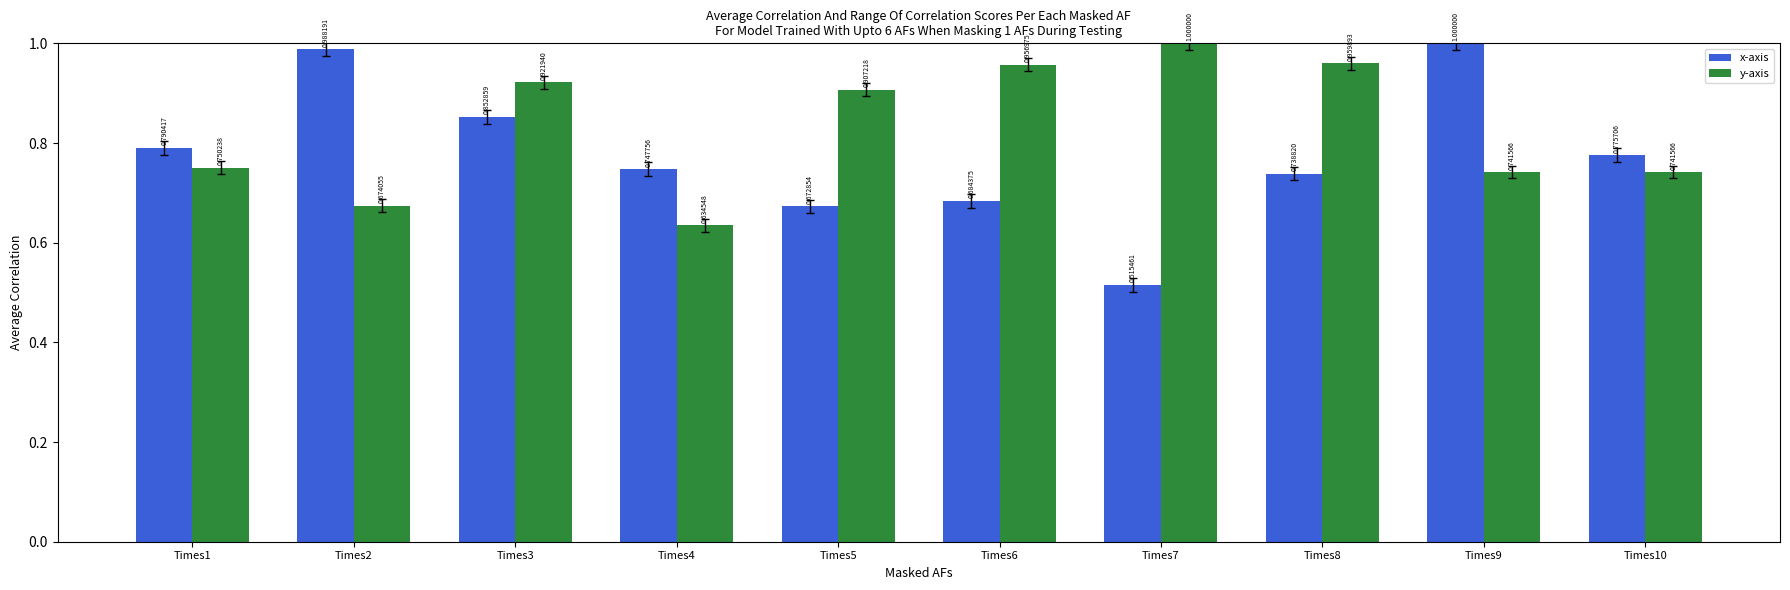

At which label is x-axis closest to 0?

Times7